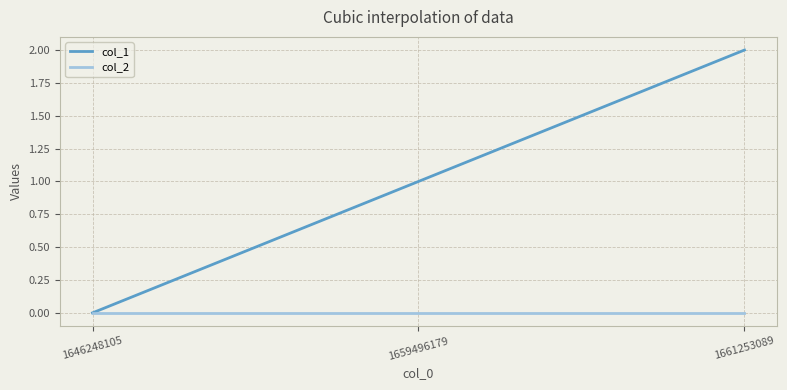

Which series has the widest spread of values?

col_1